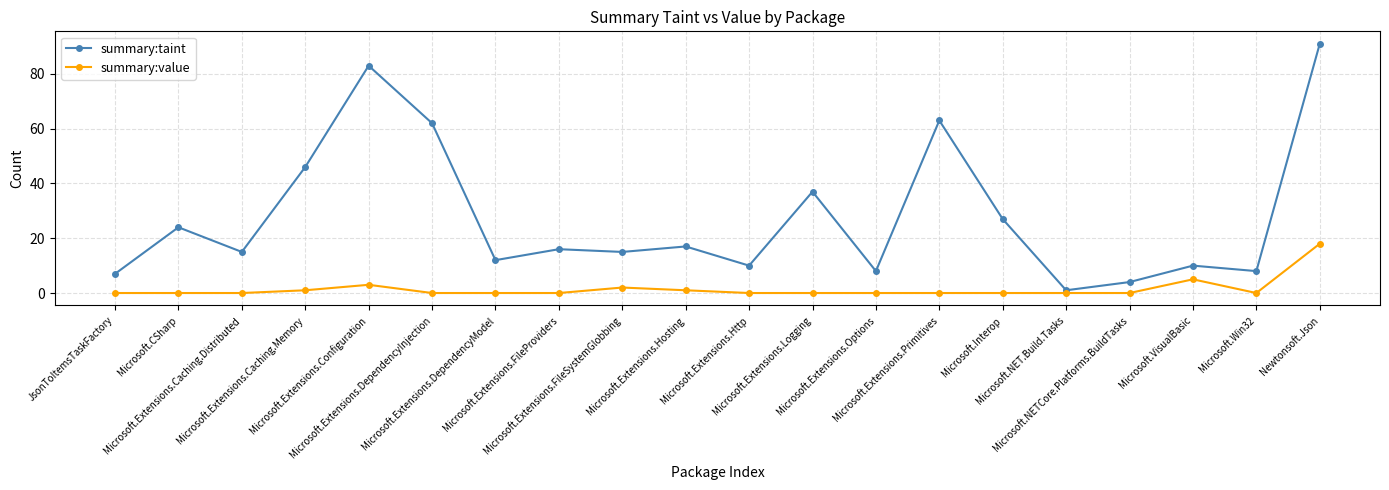

What is the highest value of the summary:taint series?

91